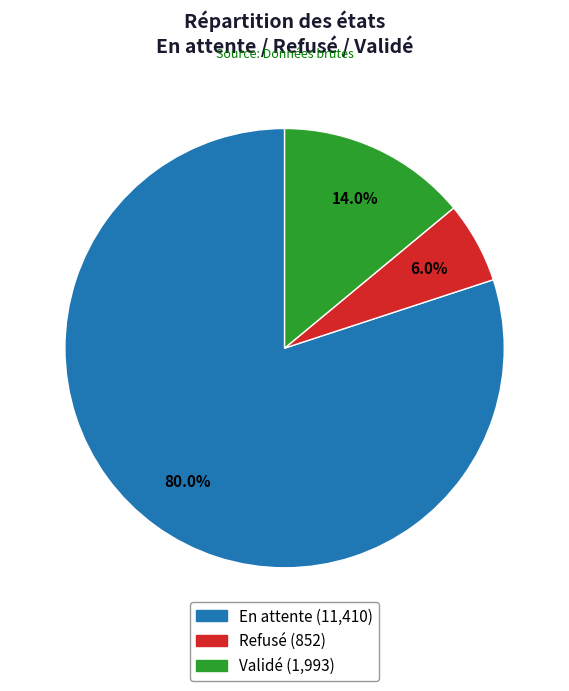

How many slices are in this pie chart?

3